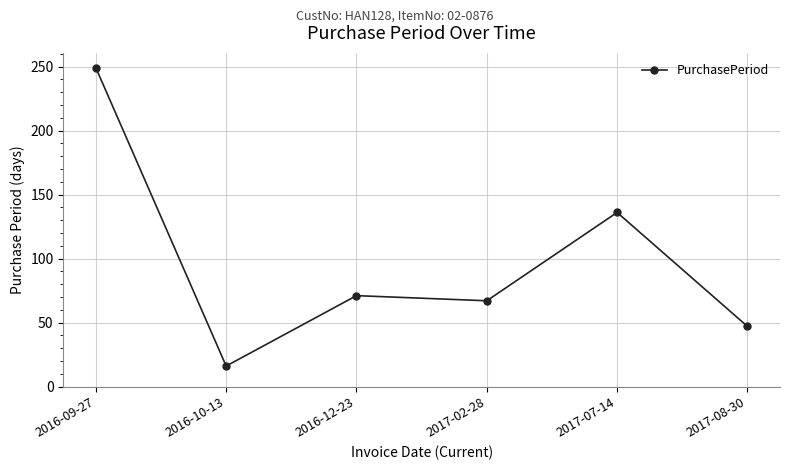

Reading left to right, what are all the values shown in this chart?

249	16	71	67	136	47